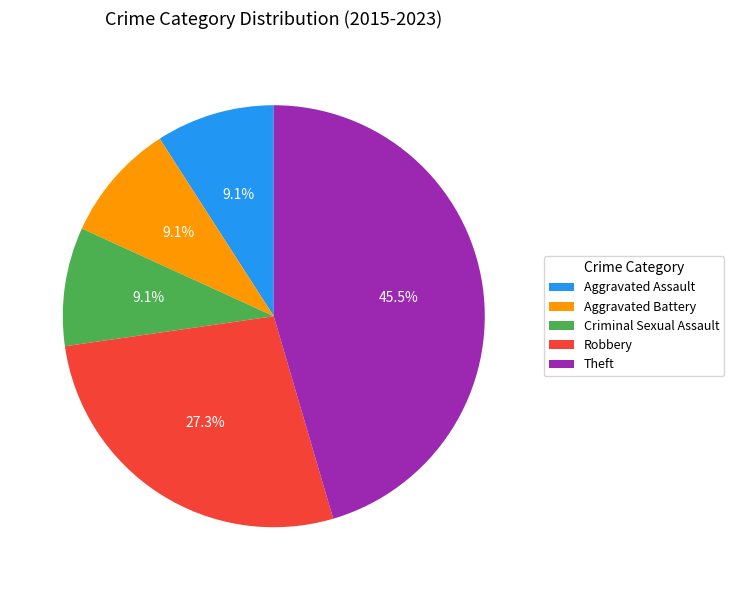

To the nearest percent, what is the average slice percentage?

20%